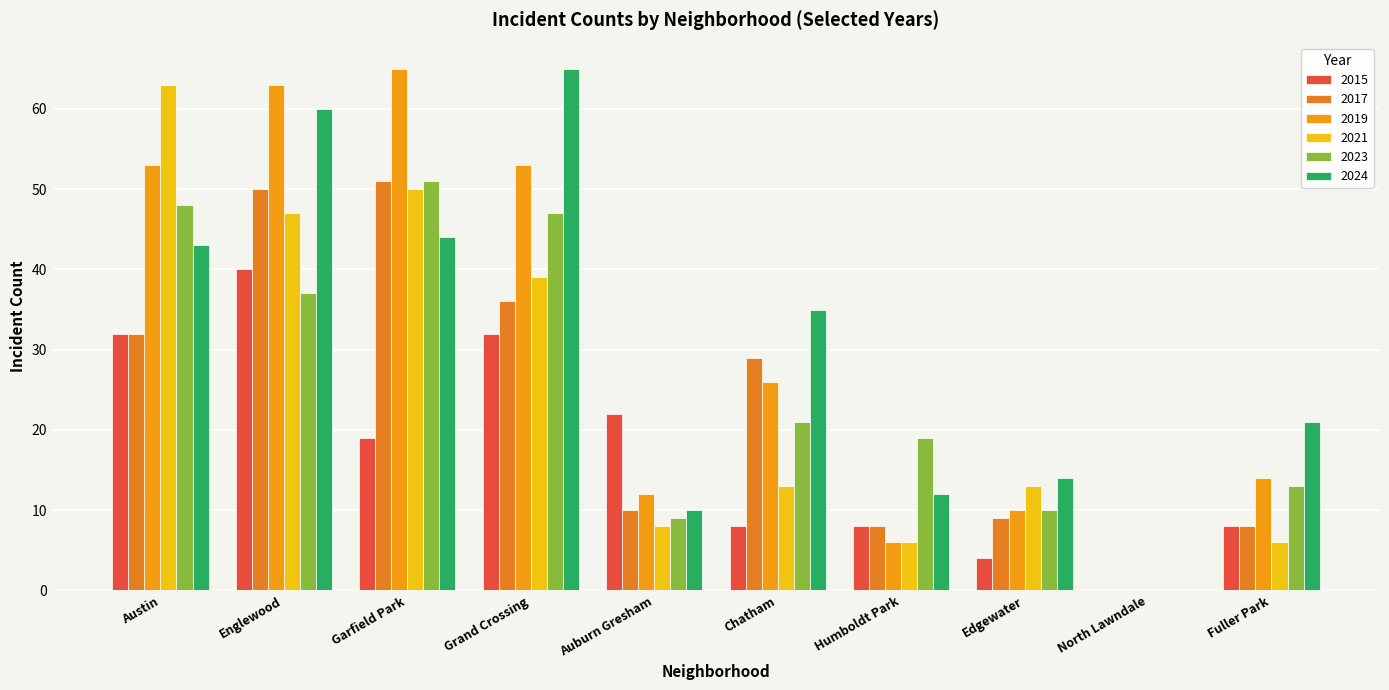

What is the sum of all 2017 values?

233